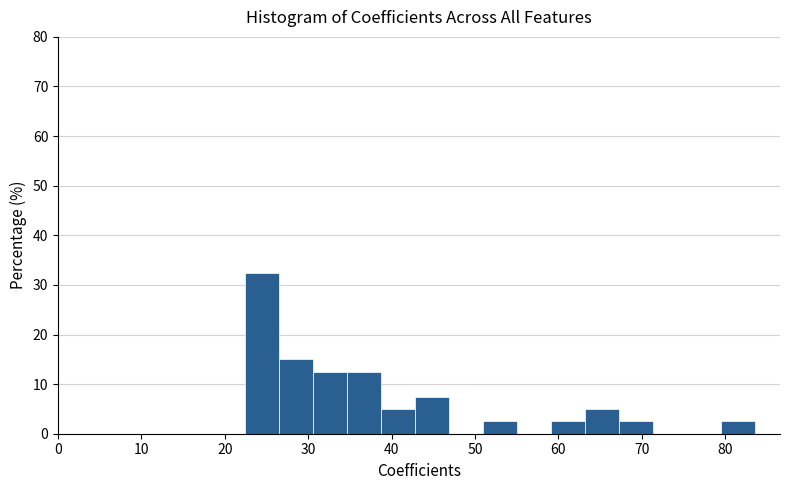

Over which range of the x-axis is the bar tallest?

22 to 26